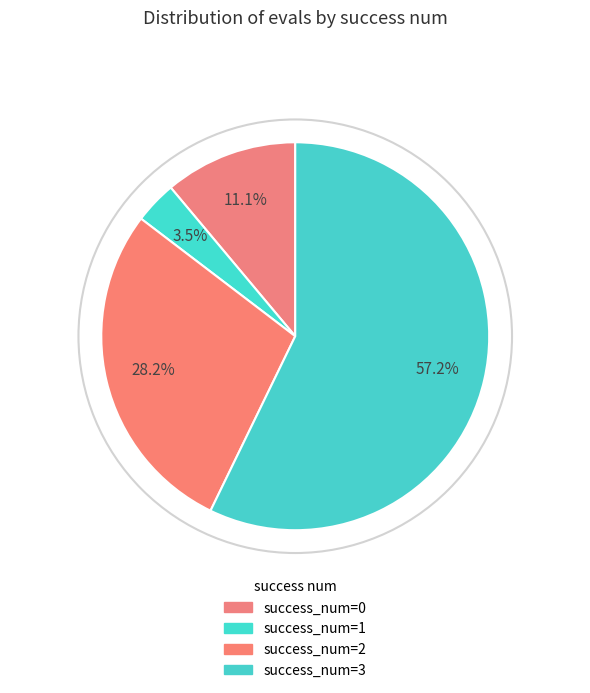

How many segments does this pie chart have?

4